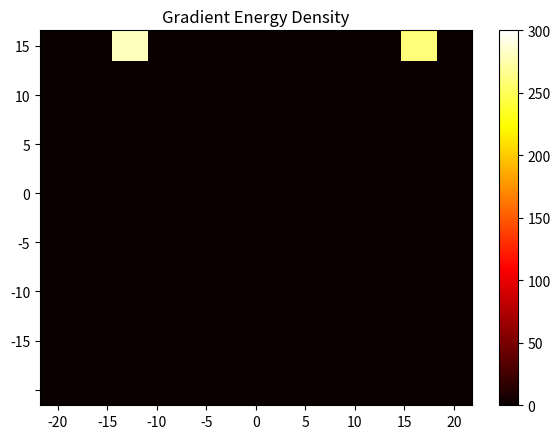

Which series has the largest total across all categories?

15